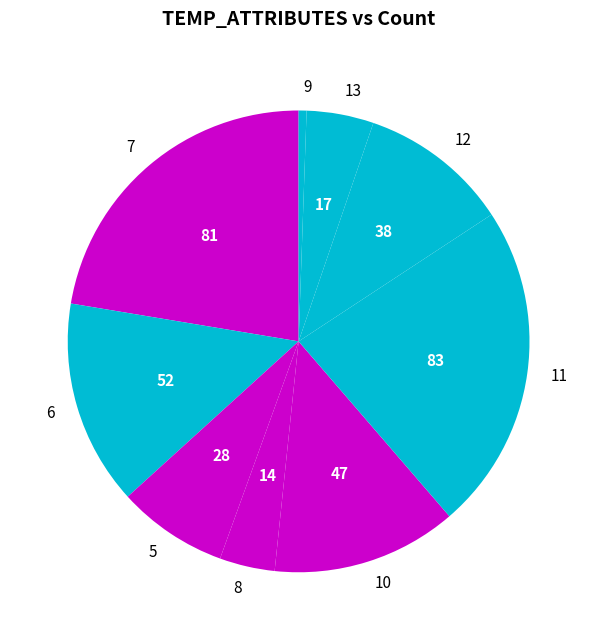

Is there a majority slice in this chart?

No